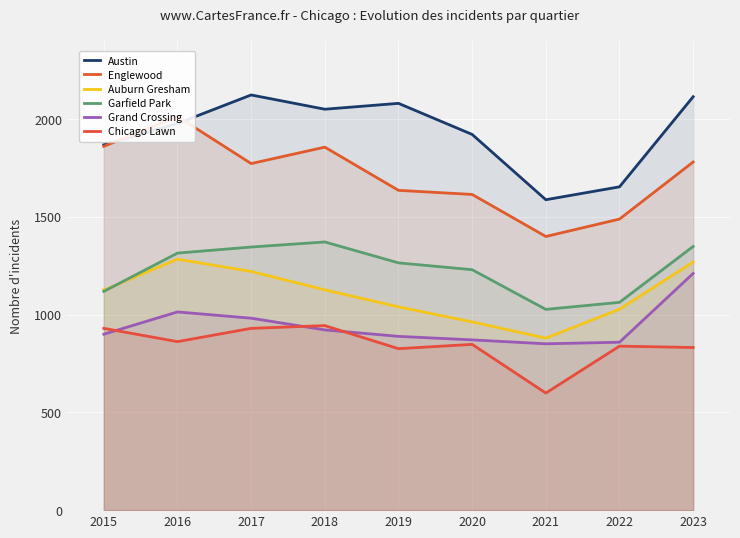

The Austin series shows 2051 at 2018. True or false?

True